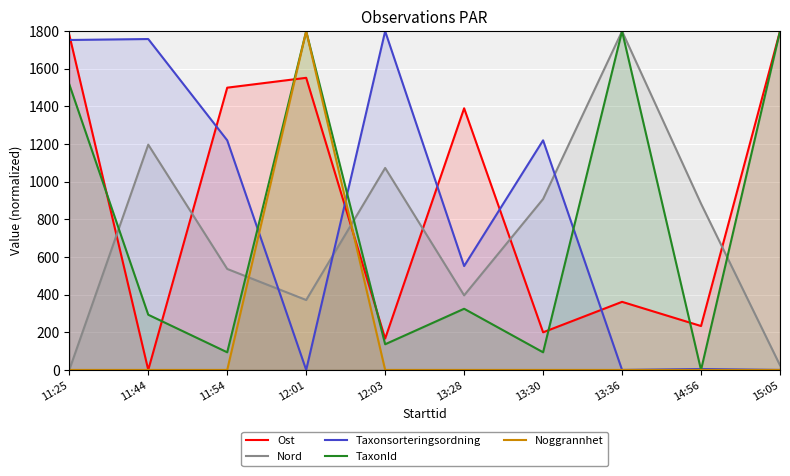

At which category is the sum across all series the highest?

12:01